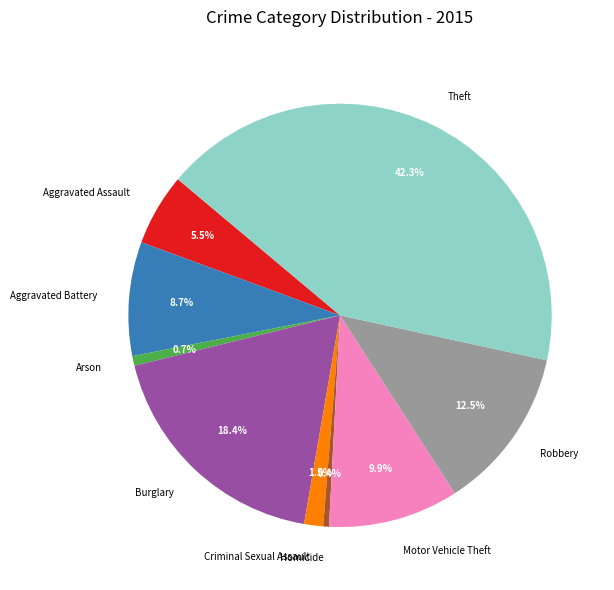

Does Robbery account for over 50% of the chart?

No